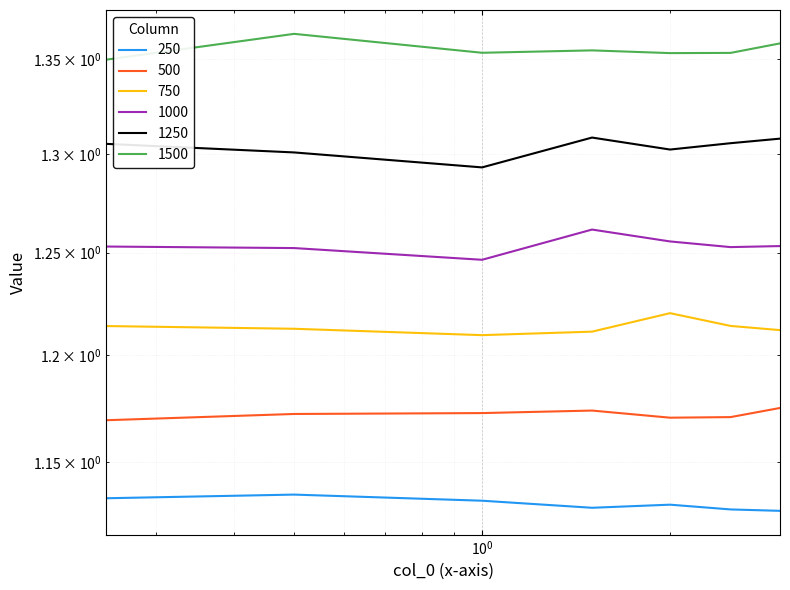

True or false: 1000 has more than 2 points higher than both neighbors.

False